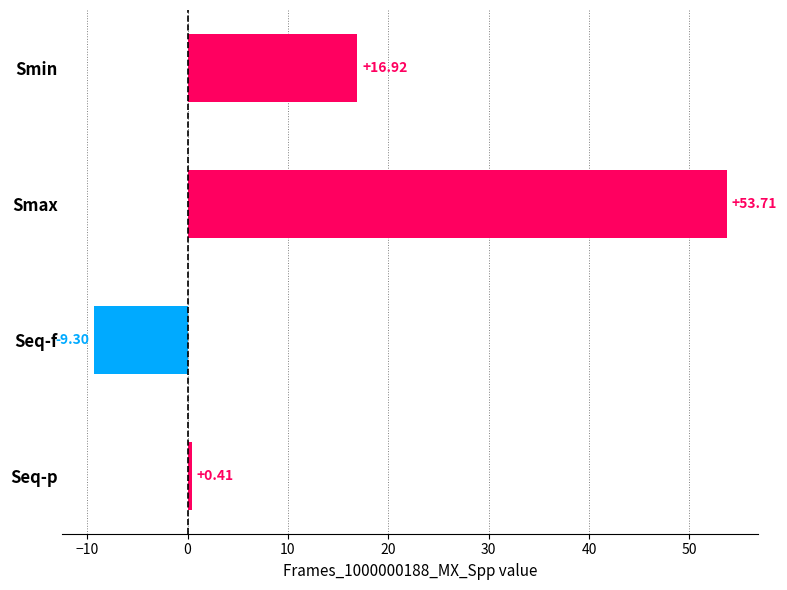

Where is the data nearest to the value 22?

Smin